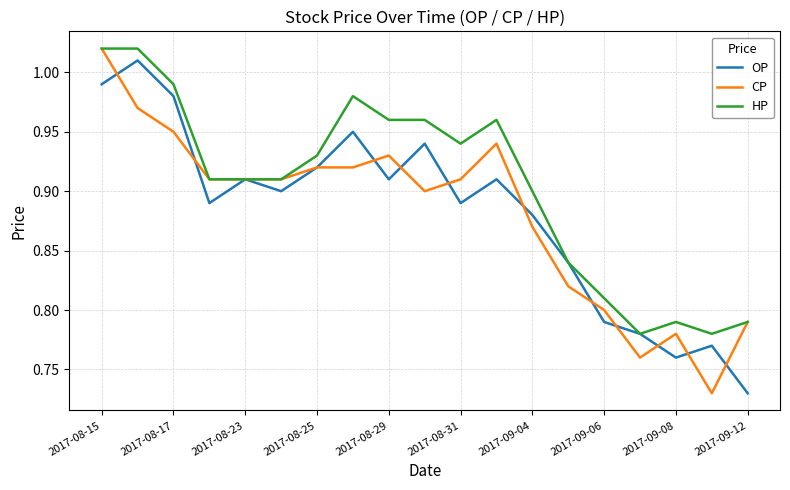

Which series has the largest total across all categories?

HP